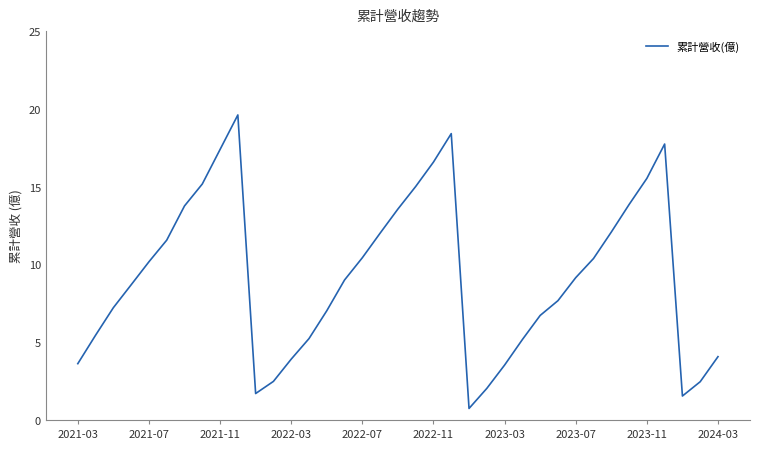

What is the maximum value shown in the chart?

19.6